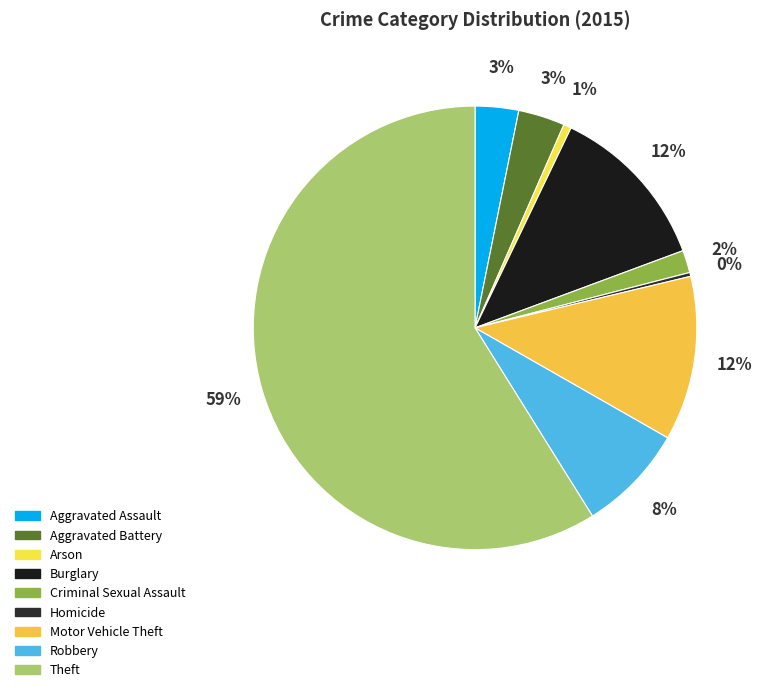

True or false: Motor Vehicle Theft accounts for 12% of the total.

True